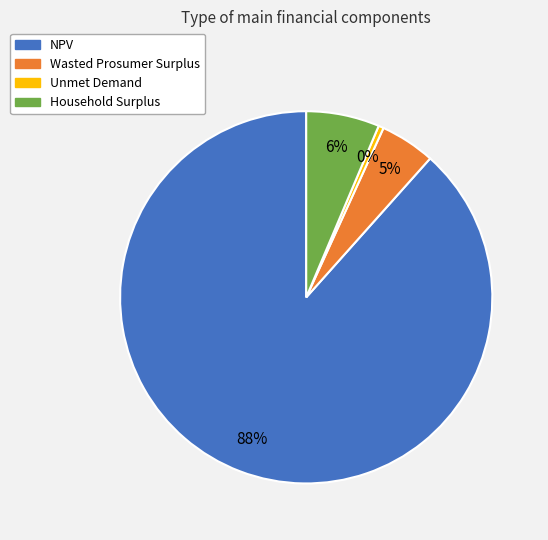

Combined, do Wasted Prosumer Surplus and Household Surplus account for over 50%?

No